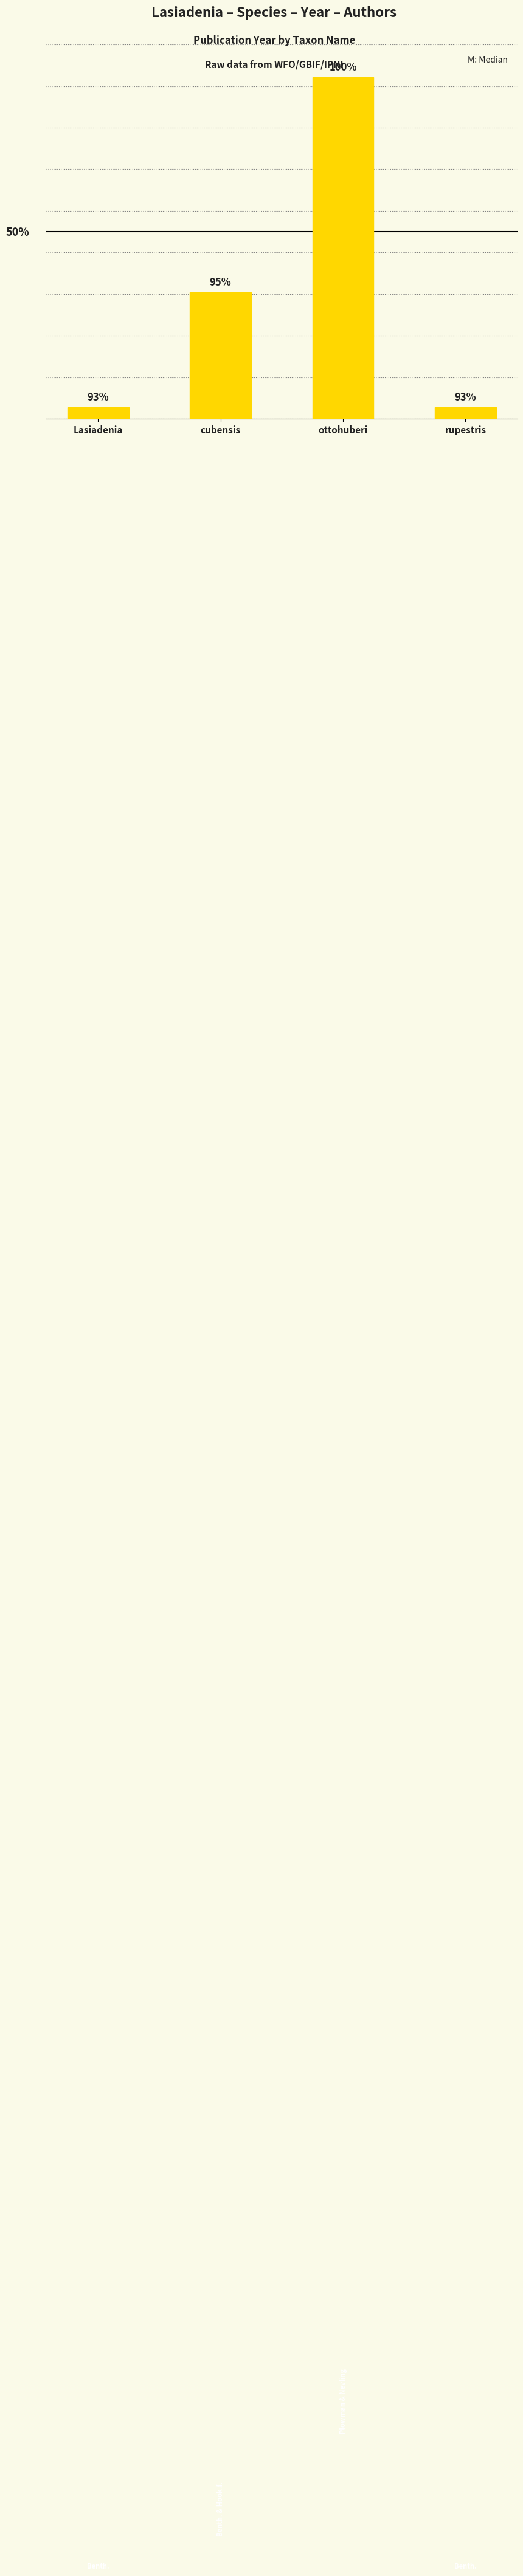

What is the value of the 2nd bar from the left?

1894